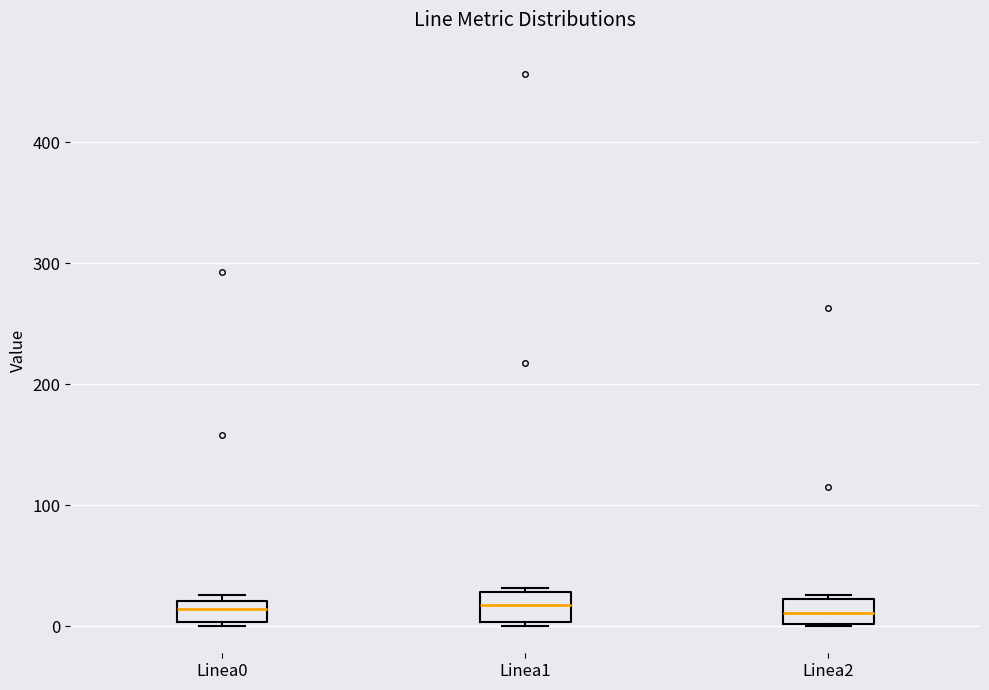

Reading left to right, transcribe this box plot: for each box, give where its median line is, the range the box spans, and where its two whiskers end, as read against the y-axis. The values are not printed on the chart, so give them approximately, as read against the axis.

Linea0: median 10, box 0 to 20, whiskers 0 to 30
Linea1: median 20, box 0 to 30, whiskers 0 to 30
Linea2: median 10, box 0 to 20, whiskers 0 to 30